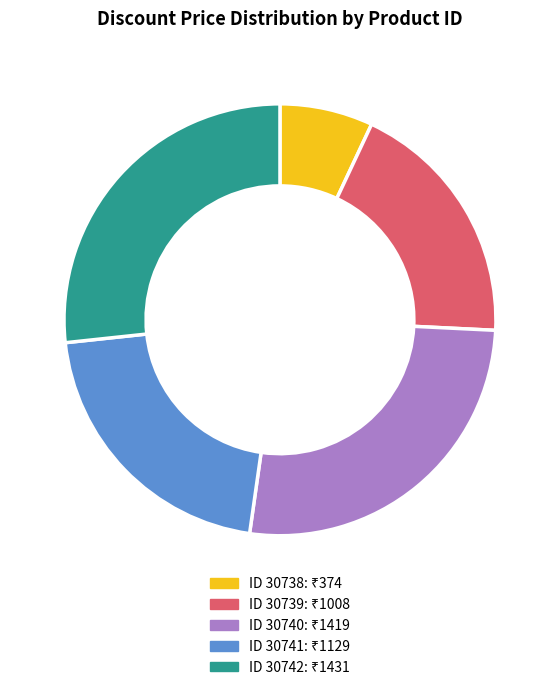

Does any single category account for the majority?

No